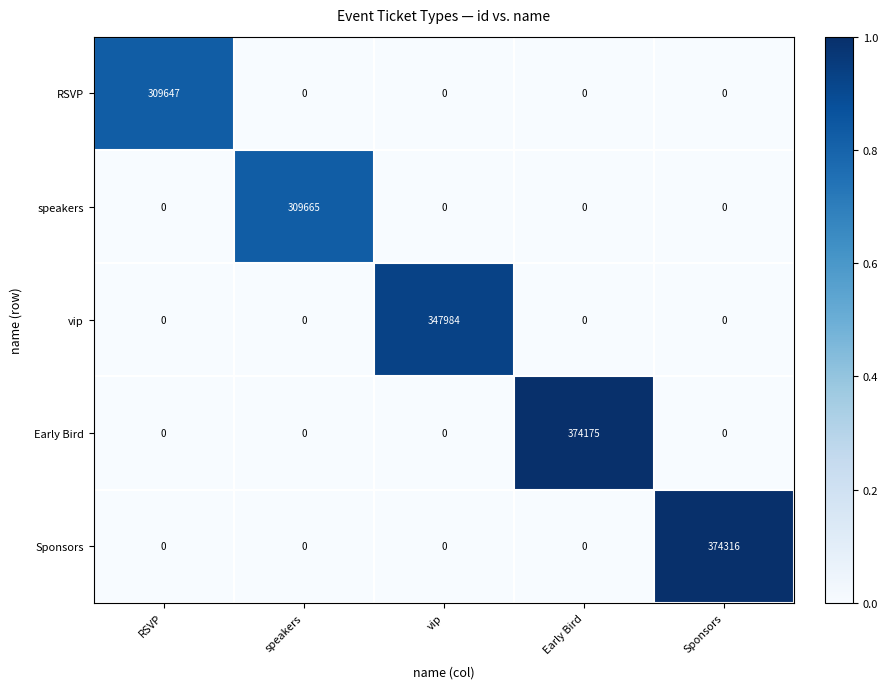

What is the sum of the vip values at Sponsors and vip?

347984